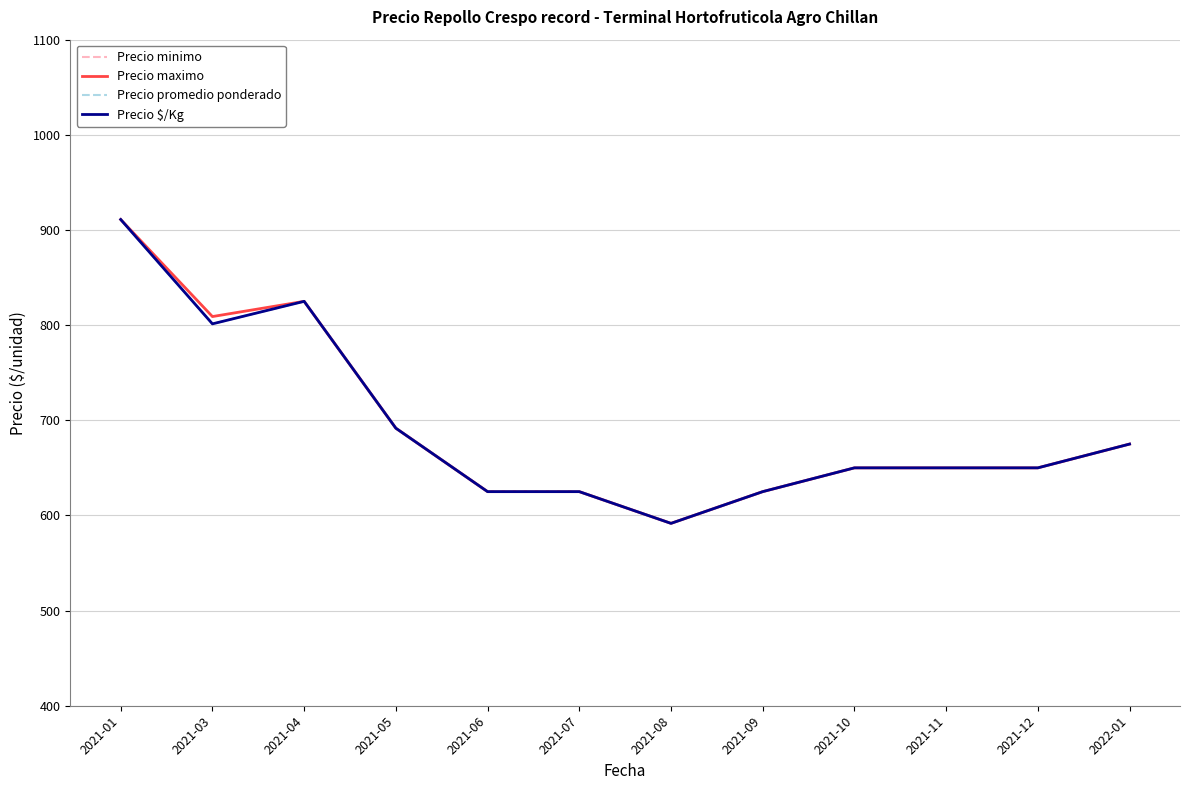

Is this an area chart (filled region under the line)?

No